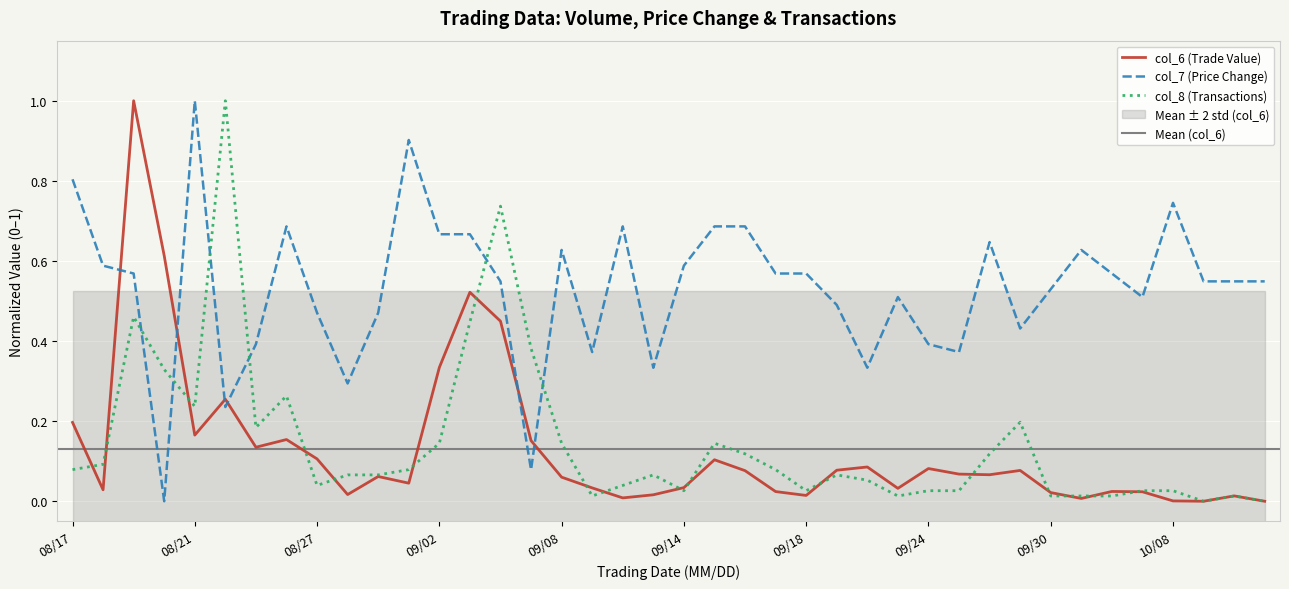

What is the label of the 37th point from the left?

10/08